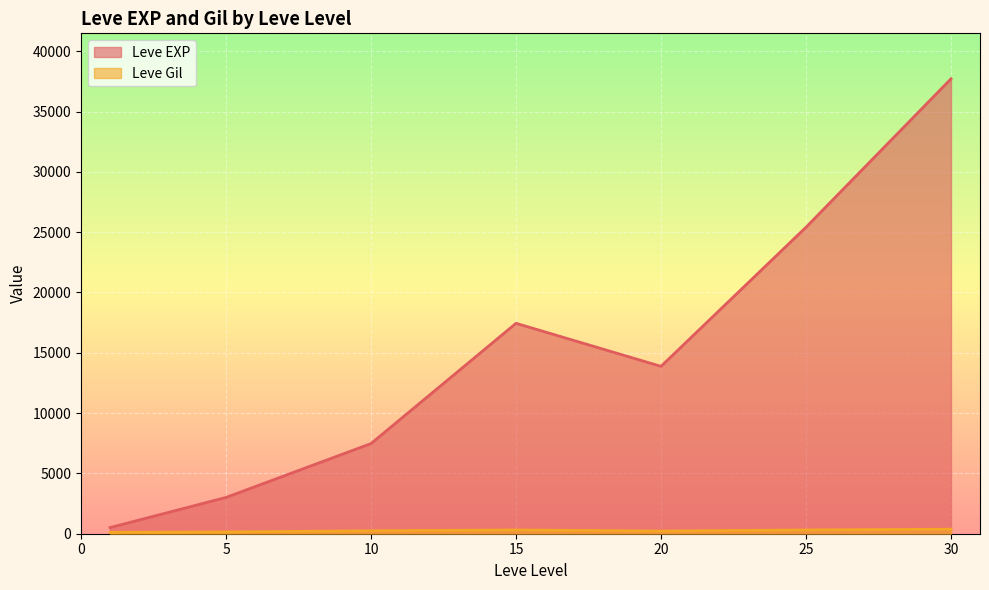

What is the greatest value displayed?

37715.0